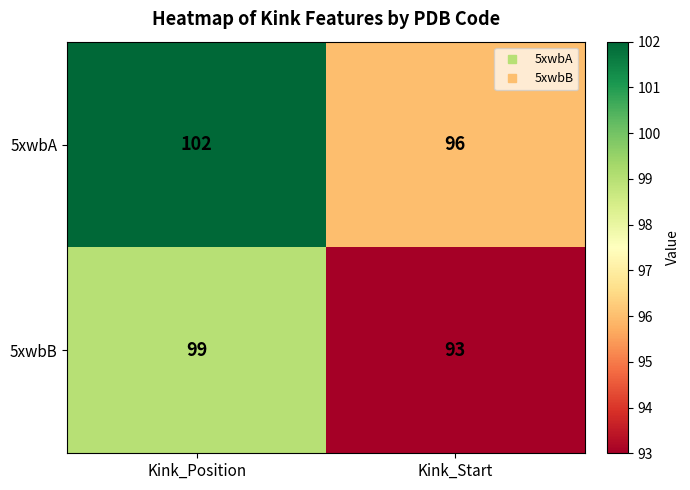

What is the difference between the highest and lowest values at Kink_Start?

3